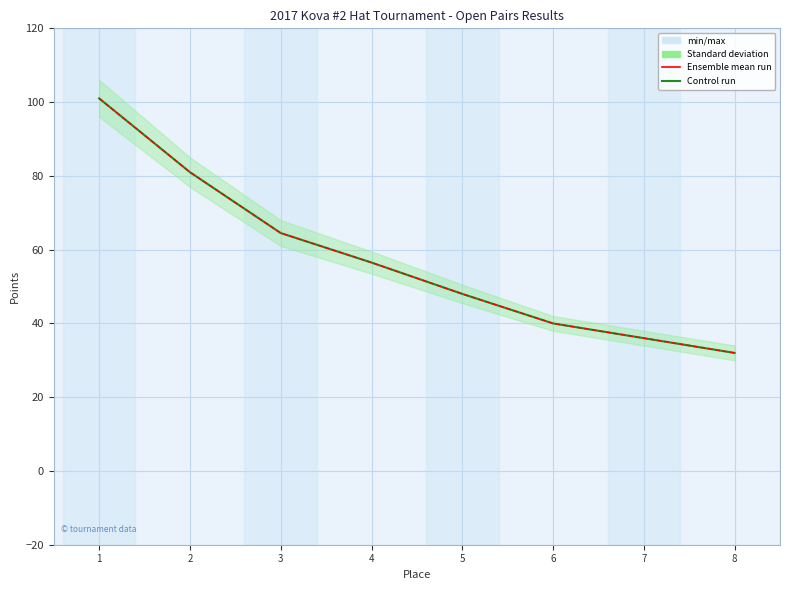

Reading left to right, transcribe all the data shown in this chart.

Open Ranking Points: 1=101.0	2=81.0	3=64.5	4=56.5	5=48.0	6=40.0	7=36.0	8=32.0
Total Points: 1=101.0	2=81.0	3=64.5	4=56.5	5=48.0	6=40.0	7=36.0	8=32.0